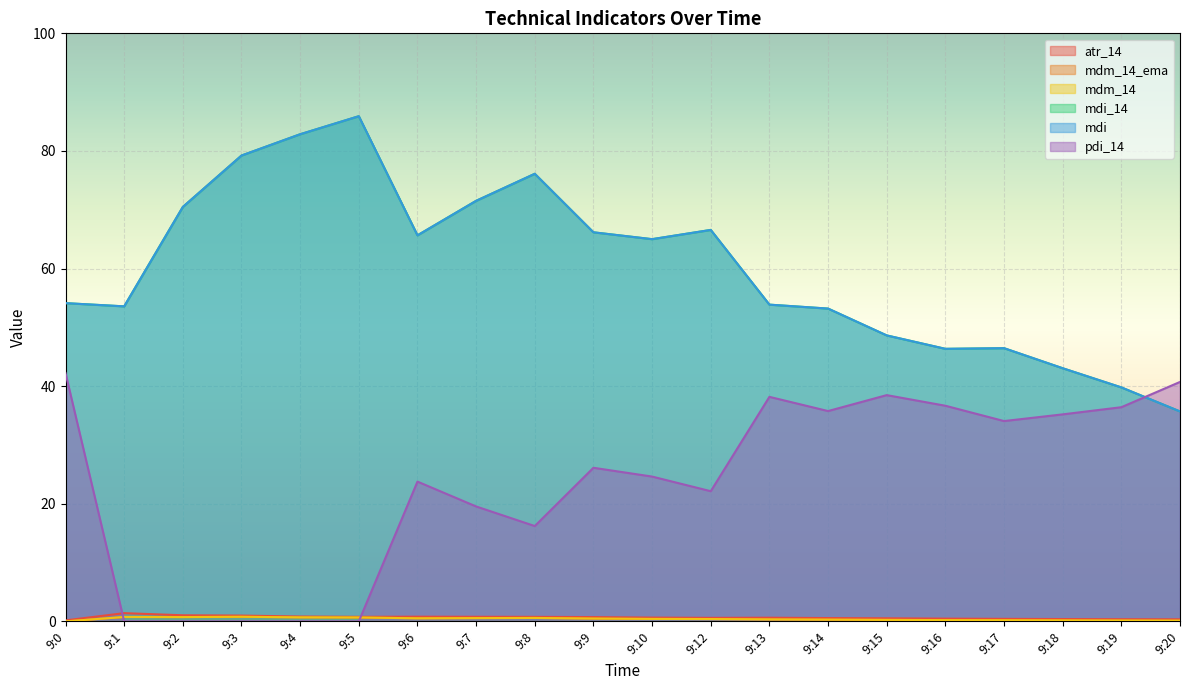

True or false: mdm_14 has a value of 0.2 at 9:9.

False